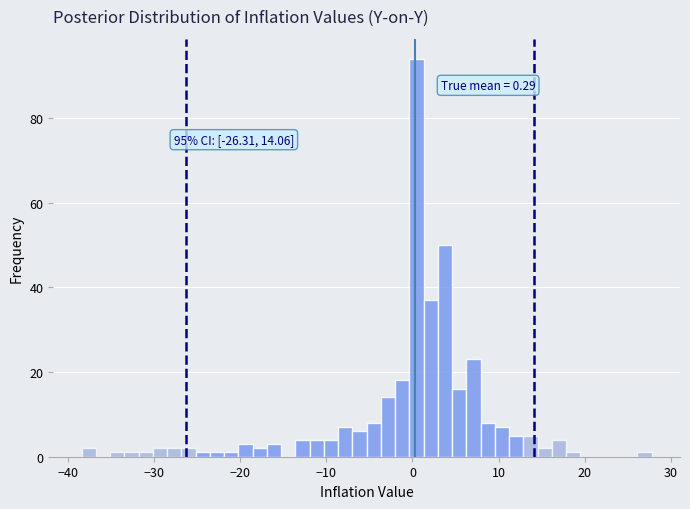

Read against the x-axis, roughly where is the centre of the tallest bar?

0